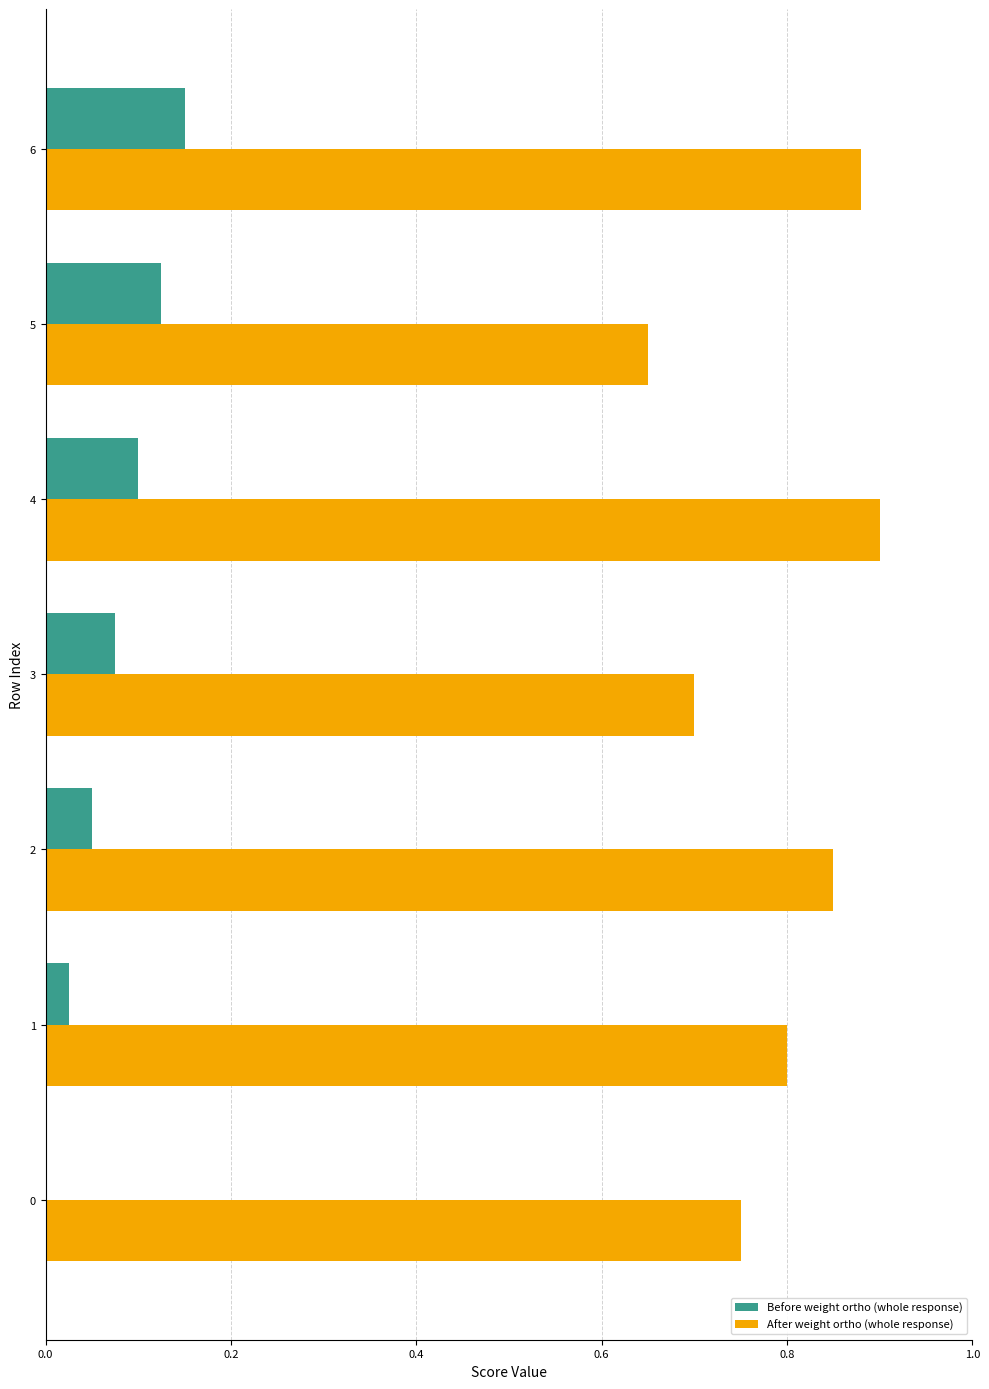

Which label corresponds to the largest value in the chart?

4